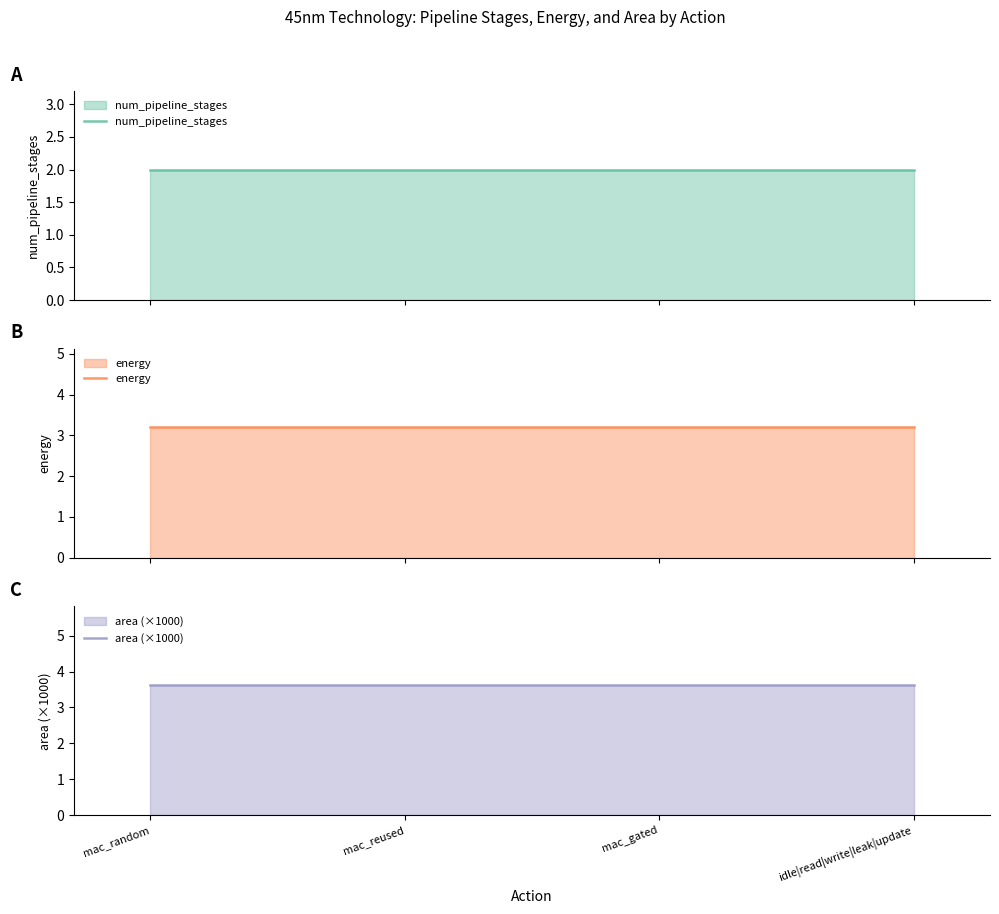

What is the value of the energy point at the 2nd from the left?

3.2